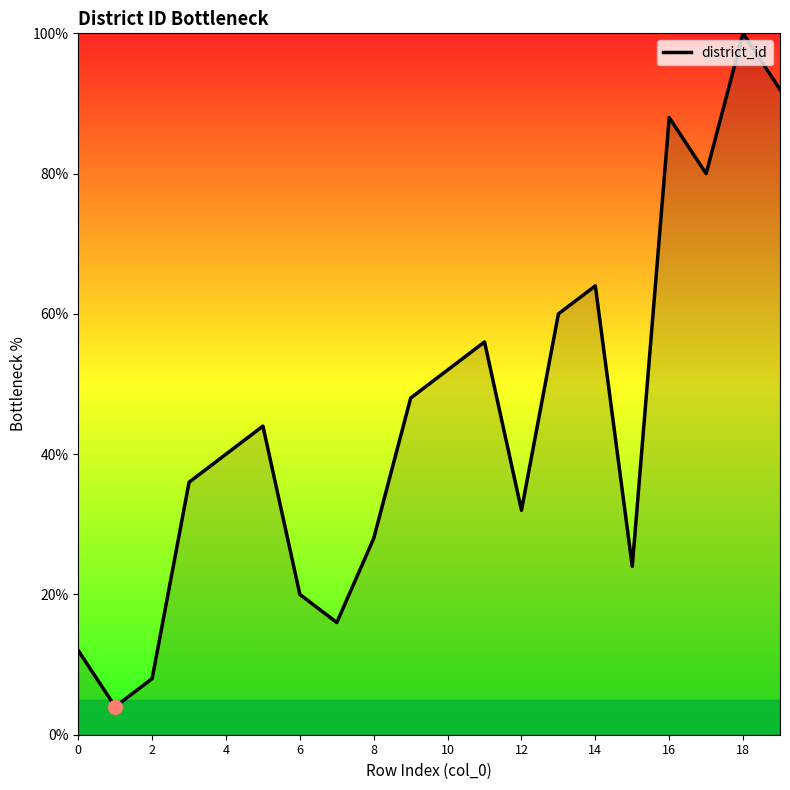

What is the difference between the maximum and minimum values?

96.0